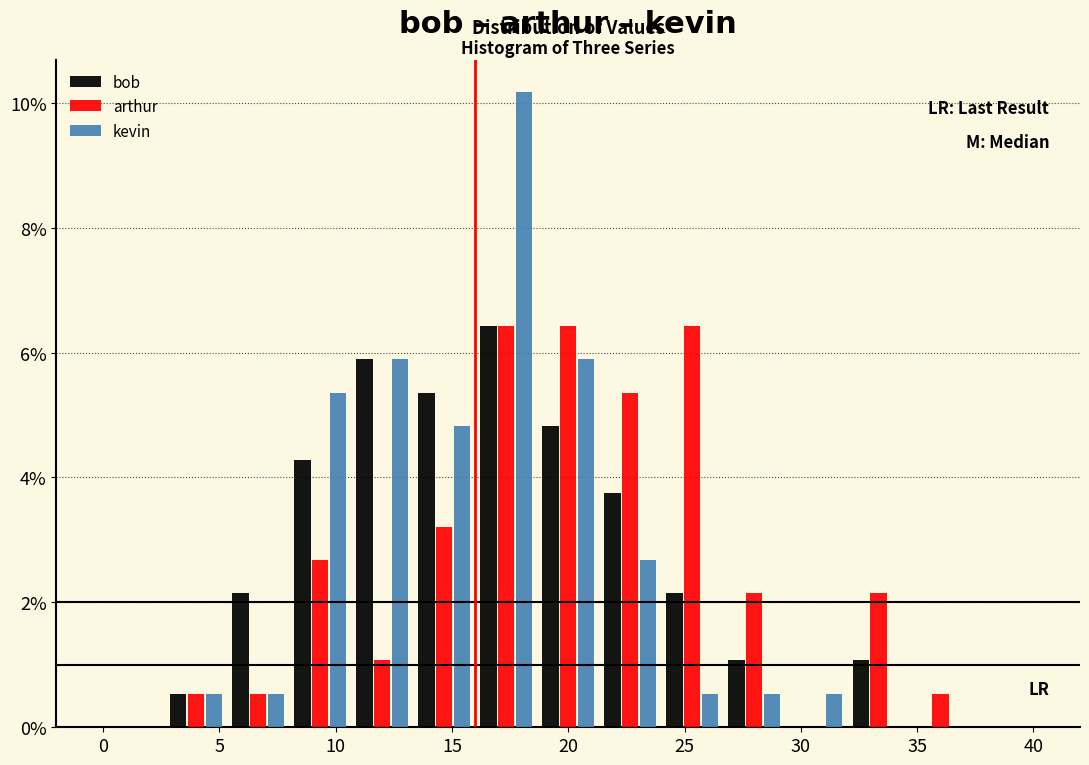

Reading left to right, transcribe this chart: for each range on the x-axis, give the height of each series' bar. Neither the bar edges nor the heights are printed on the chart, so give them approximately, as read against the axes.

0.0 to 2.5: bob=0	arthur=0	kevin=0
2.5 to 5.5: bob=0.6	arthur=0.6	kevin=0.6
5.5 to 8.0: bob=2.2	arthur=0.6	kevin=0.6
8.0 to 10.5: bob=4.2	arthur=2.6	kevin=5.4
10.5 to 13.5: bob=5.8	arthur=1.0	kevin=5.8
13.5 to 16.0: bob=5.4	arthur=3.2	kevin=4.8
16.0 to 18.5: bob=6.4	arthur=6.4	kevin=10.2
18.5 to 21.5: bob=4.8	arthur=6.4	kevin=5.8
21.5 to 24.0: bob=3.8	arthur=5.4	kevin=2.6
24.0 to 26.5: bob=2.2	arthur=6.4	kevin=0.6
26.5 to 29.5: bob=1.0	arthur=2.2	kevin=0.6
29.5 to 32.0: bob=0	arthur=0	kevin=0.6
32.0 to 34.5: bob=1.0	arthur=2.2	kevin=0
34.5 to 37.5: bob=0	arthur=0.6	kevin=0
37.5 to 40.0: bob=0	arthur=0	kevin=0